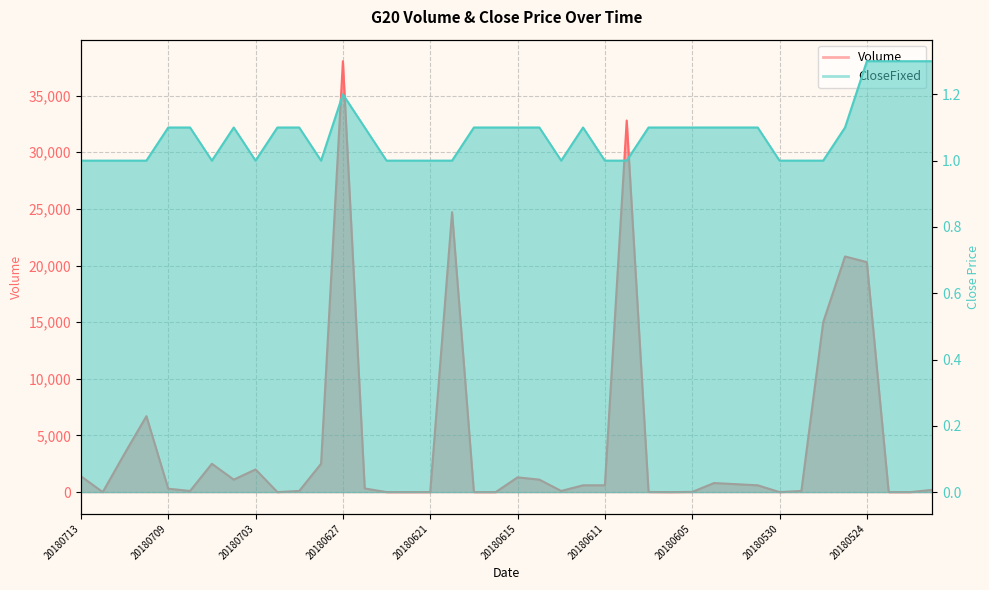

What is the total value across all series at 20180531?

601.1